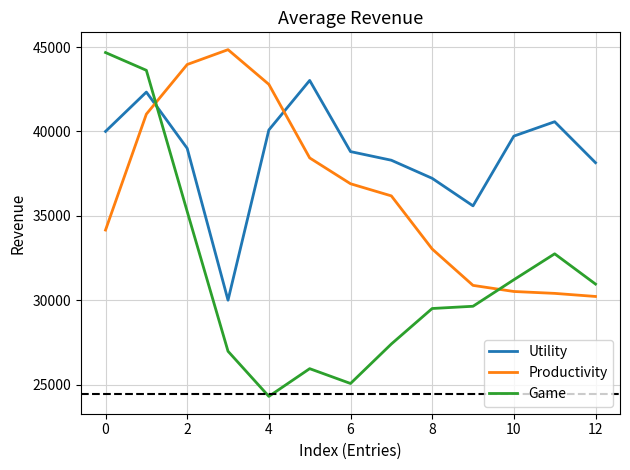

Rank the series by their average value, from highest to lowest.

Utility, Productivity, Game